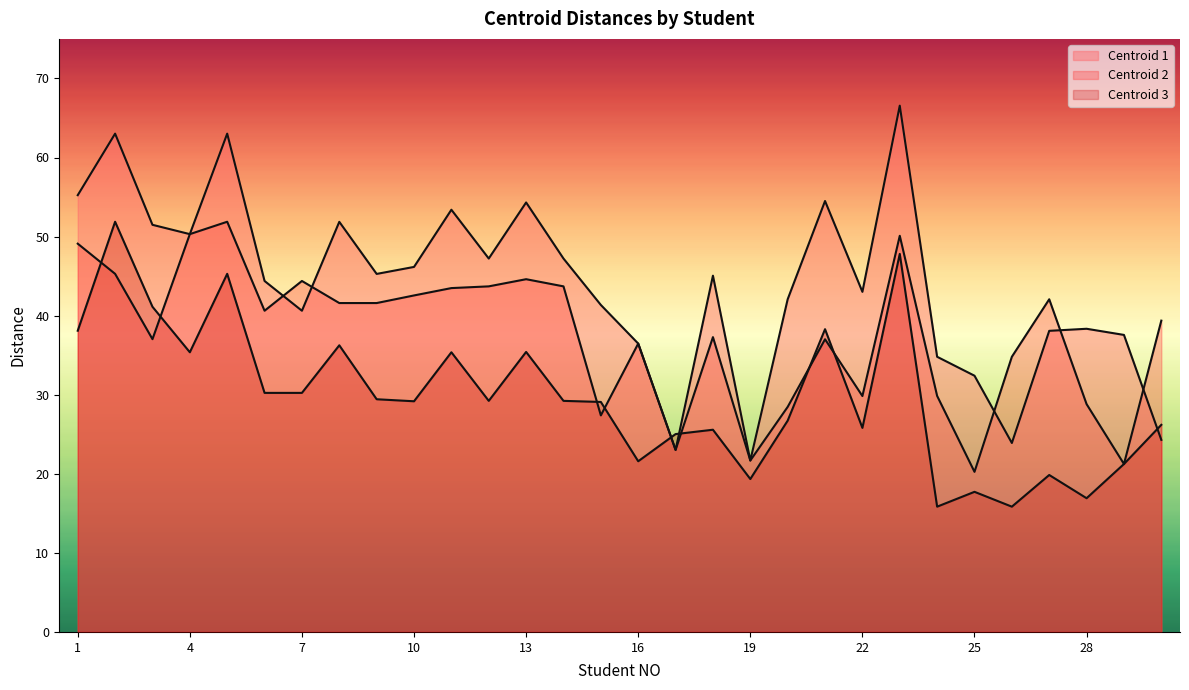

Rank the series at 24 from lowest to highest value.

Centroid 3, Centroid 2, Centroid 1